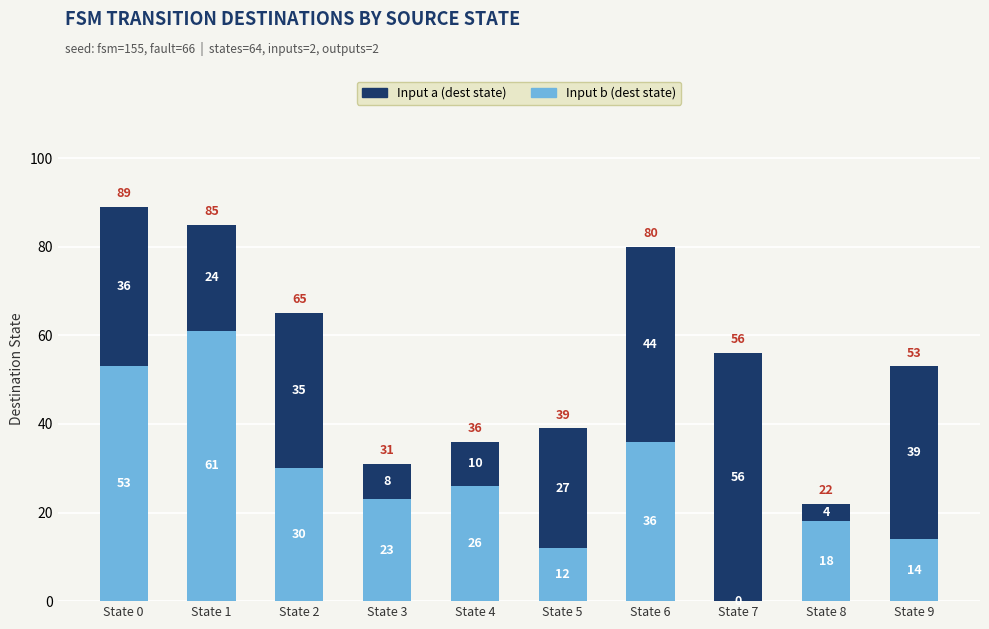

True or false: Input b (dest state) has a value of 30 at State 3.

False